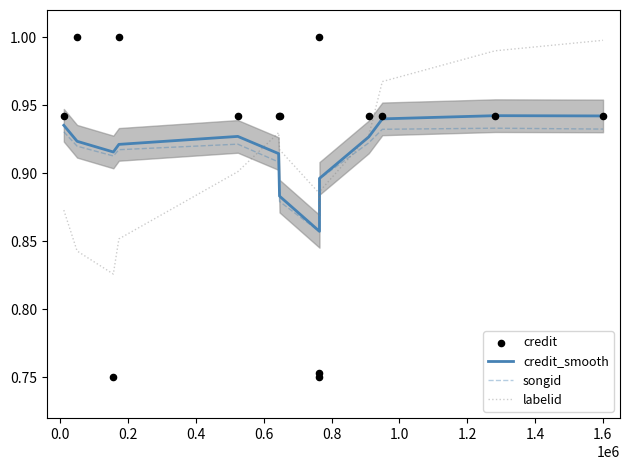

Which series has the largest Y range (max minus min)?

credit